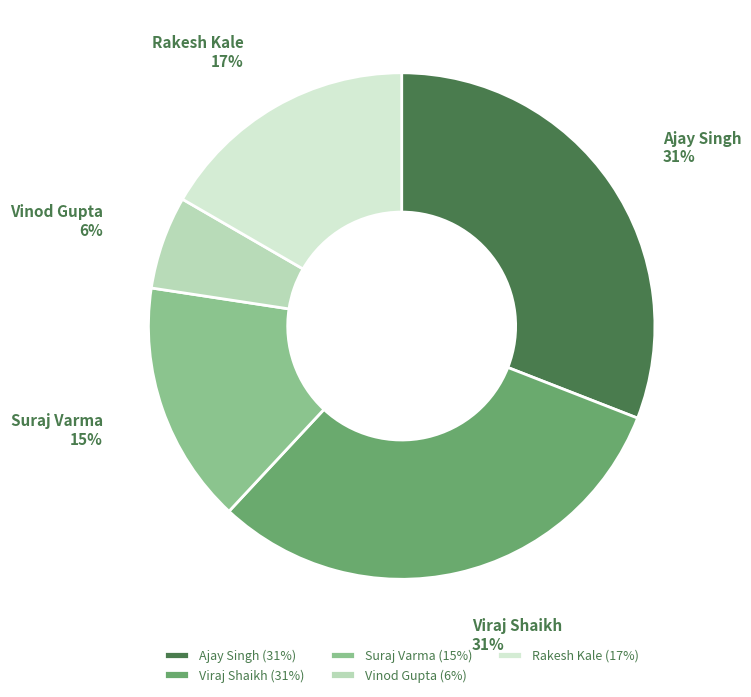

True or false: Suraj Varma accounts for 15% of the total.

True